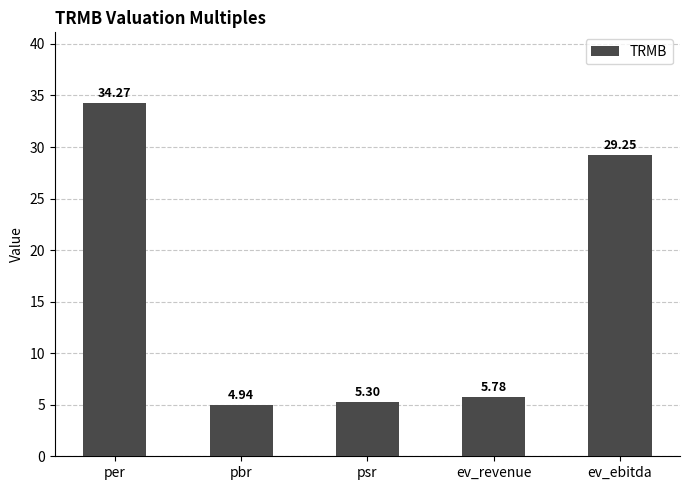

What position from the left is per?

1